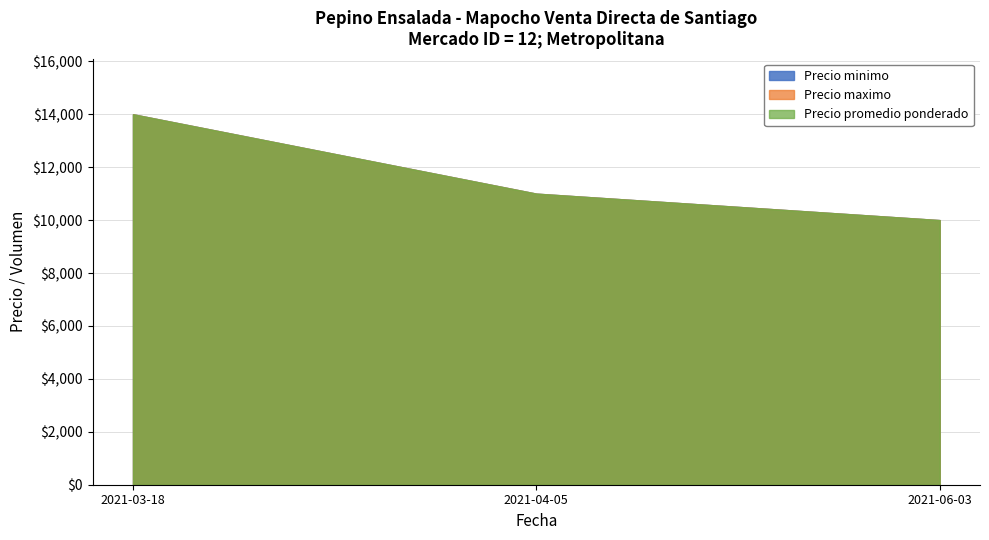

What is the label of the 3rd point from the left?

2021-06-03